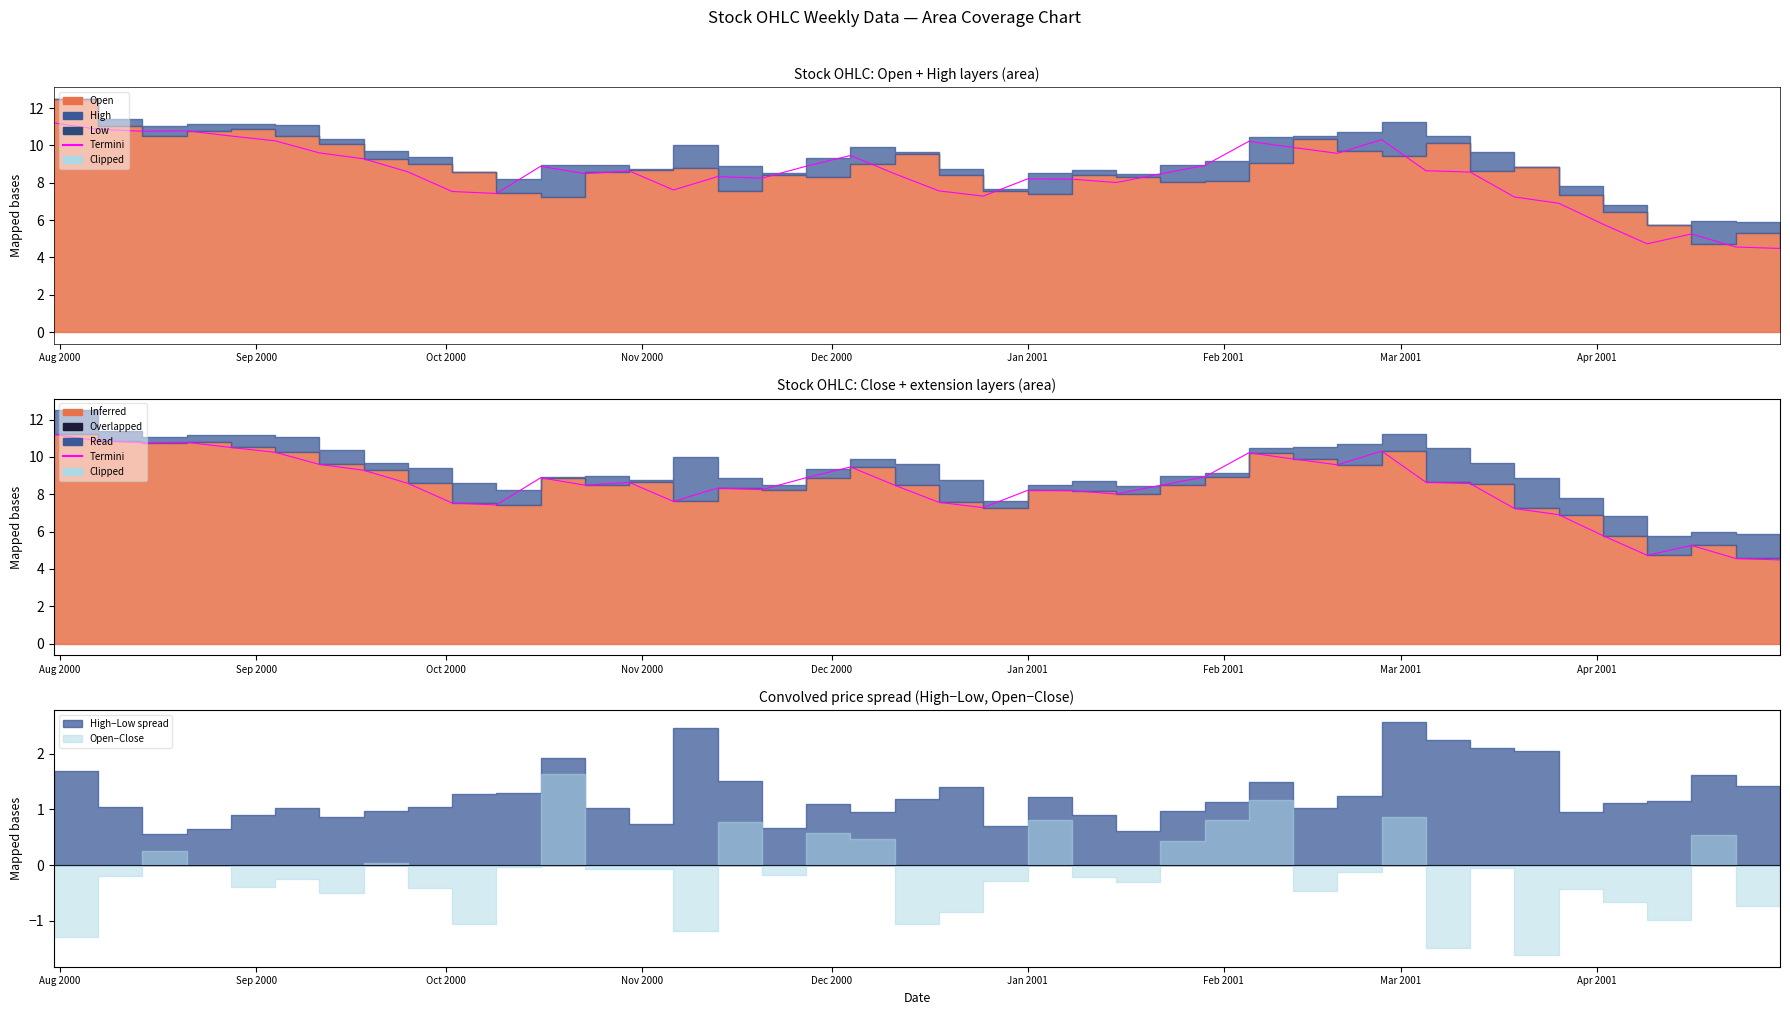

How many data points are above 8?

28